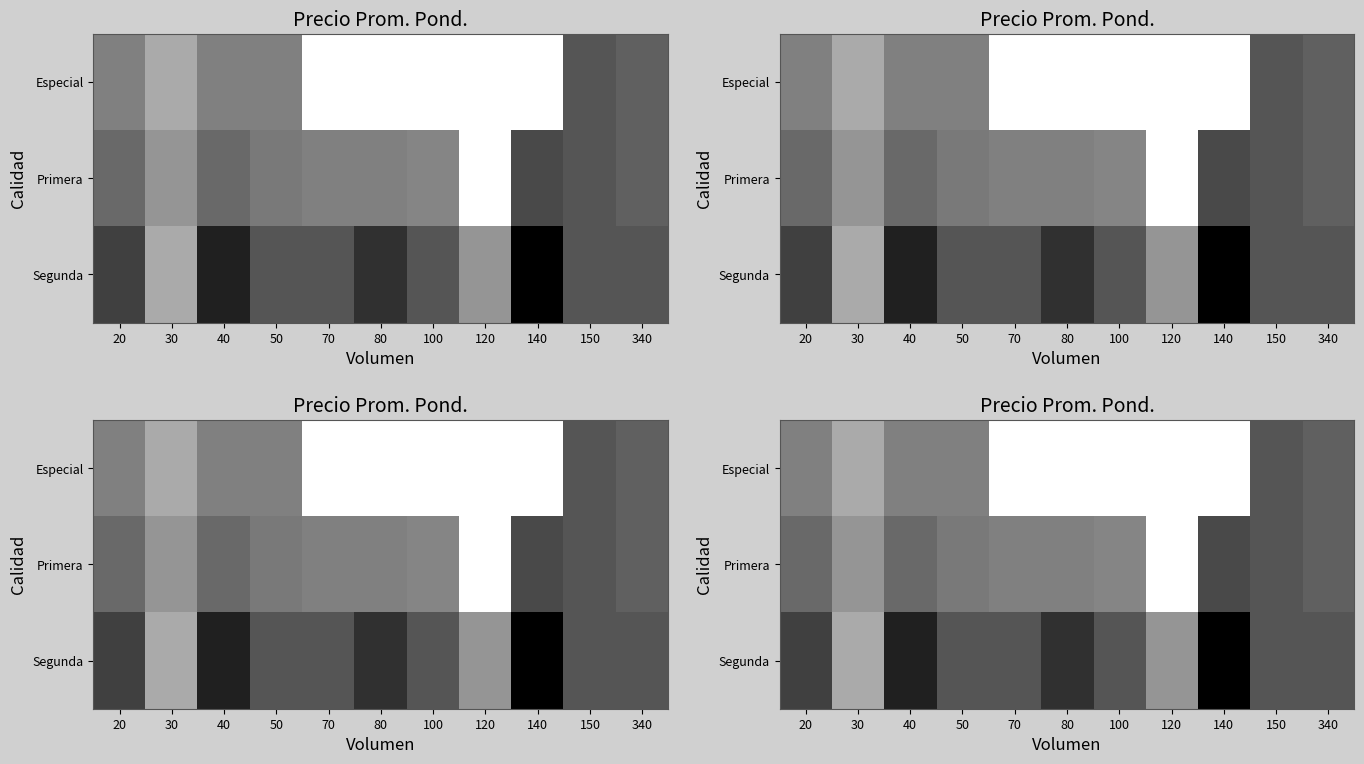

What is the difference between the maximum and minimum values in the Especial series?

8000